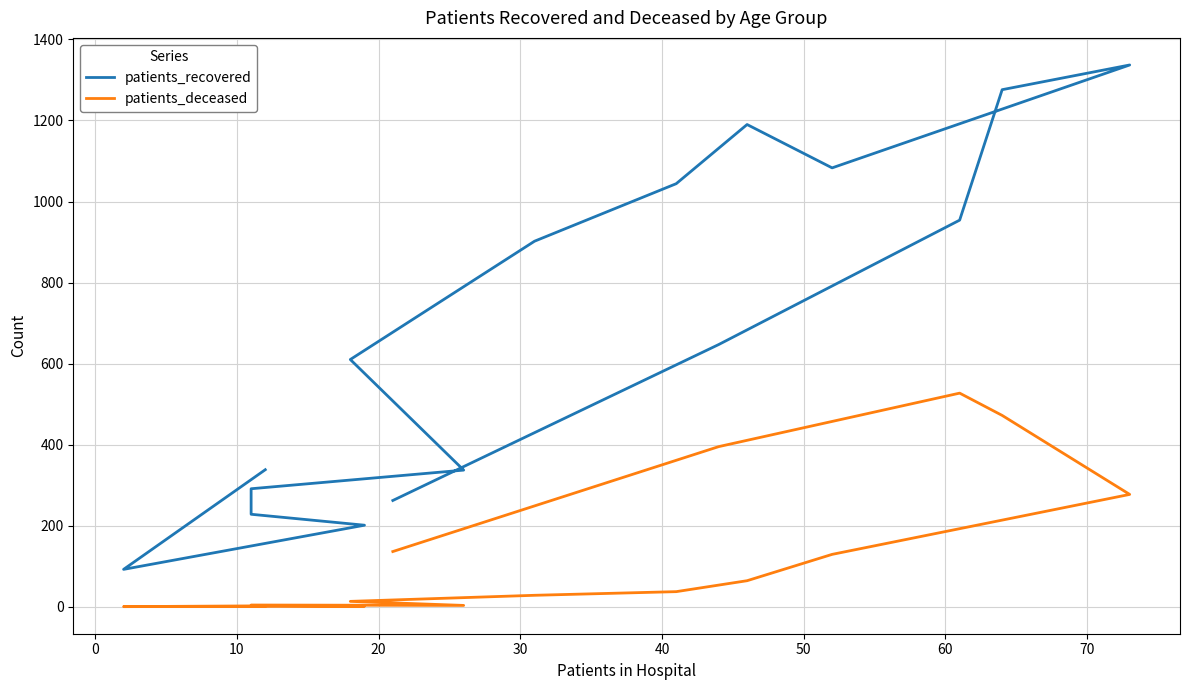

Reading right to left, what are all the values shown in this chart?

patients_recovered: 262	647	954	1276	1337	1083	1190	1044	902	610	337	291	228	201	92	338
patients_deceased: 136	395	527	472	277	129	64	37	28	13	3	4	3	1	0	2